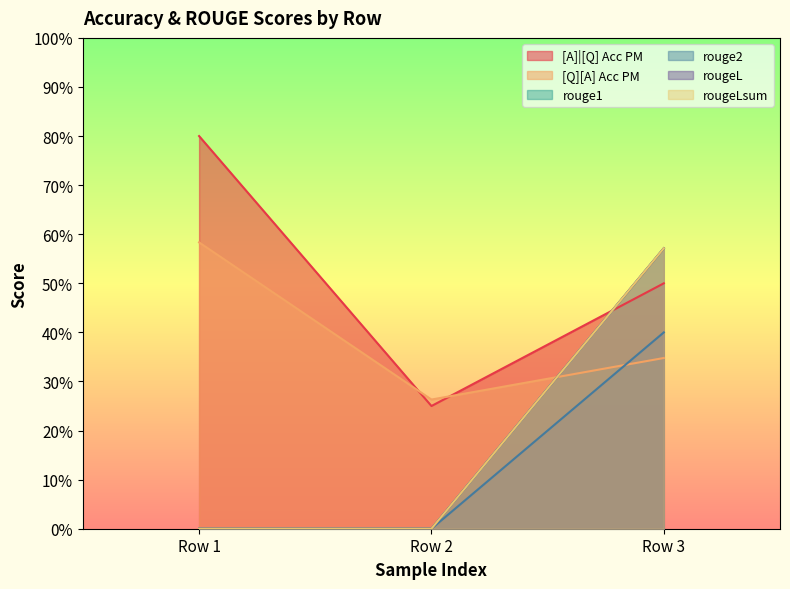

Reading right to left, transcribe all the data shown in this chart.

[A]|[Q] Acc PM: Row 3=0.5	Row 2=0.2	Row 1=0.8
[Q][A] Acc PM: Row 3=0.3	Row 2=0.3	Row 1=0.6
rouge1: Row 3=0.6	Row 2=0.0	Row 1=0.0
rouge2: Row 3=0.4	Row 2=0.0	Row 1=0.0
rougeL: Row 3=0.6	Row 2=0.0	Row 1=0.0
rougeLsum: Row 3=0.6	Row 2=0.0	Row 1=0.0